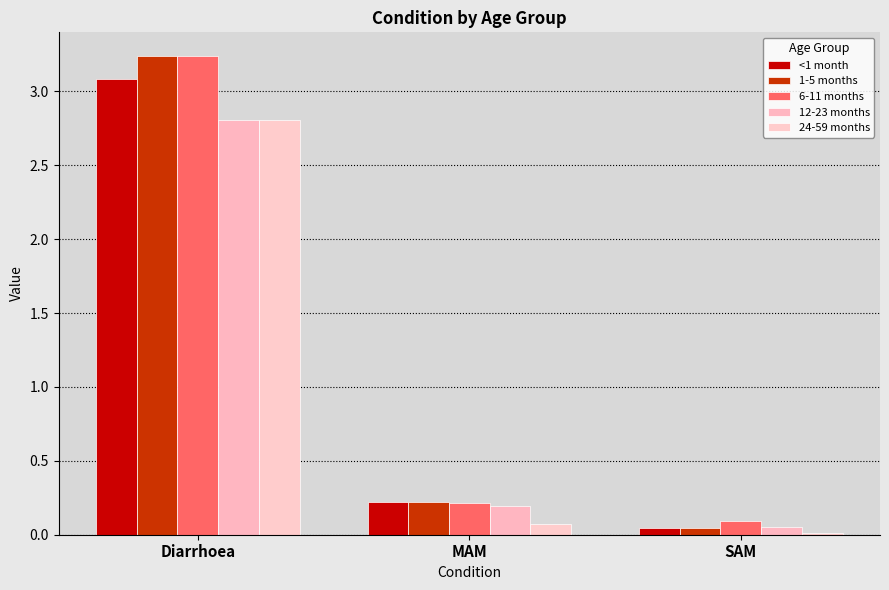

Reading left to right, transcribe all the data shown in this chart.

<1 month: Diarrhoea=3.1	MAM=0.2	SAM=0.0
1-5 months: Diarrhoea=3.2	MAM=0.2	SAM=0.0
6-11 months: Diarrhoea=3.2	MAM=0.2	SAM=0.1
12-23 months: Diarrhoea=2.8	MAM=0.2	SAM=0.0
24-59 months: Diarrhoea=2.8	MAM=0.1	SAM=0.0